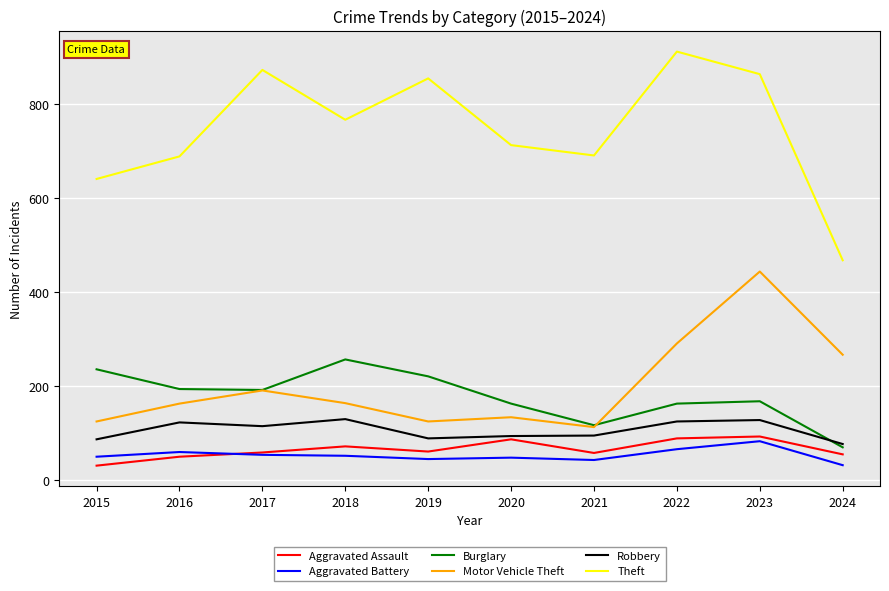

What is the total value across all series at 2021?

1117